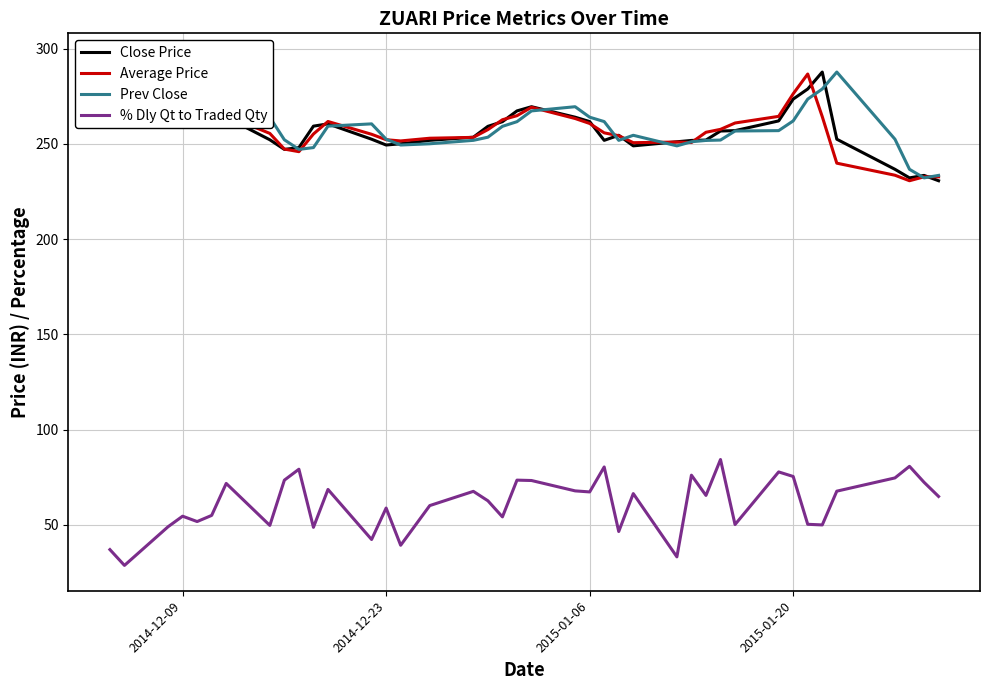

True or false: % Dly Qt to Traded Qty and Prev Close cross at least once.

False